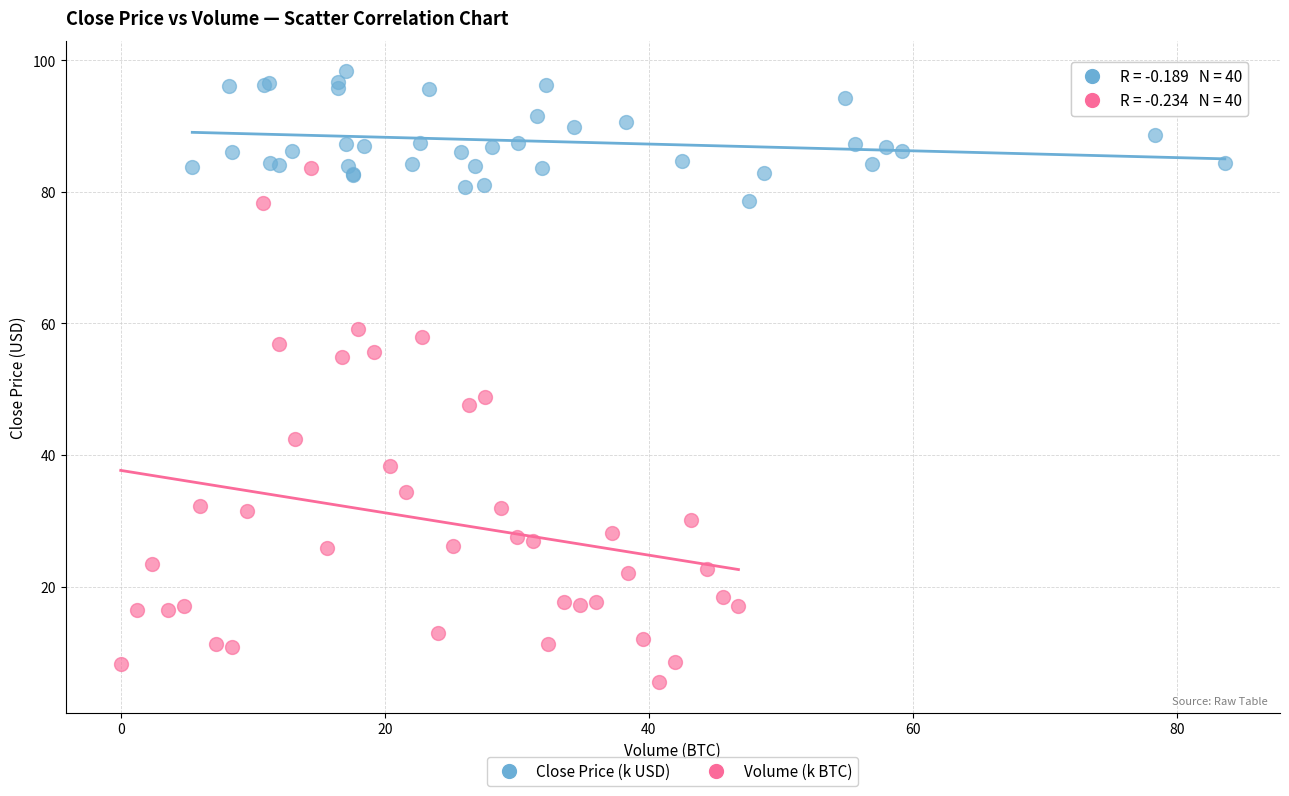

Which series contains the lowest Y value?

Volume (k BTC)